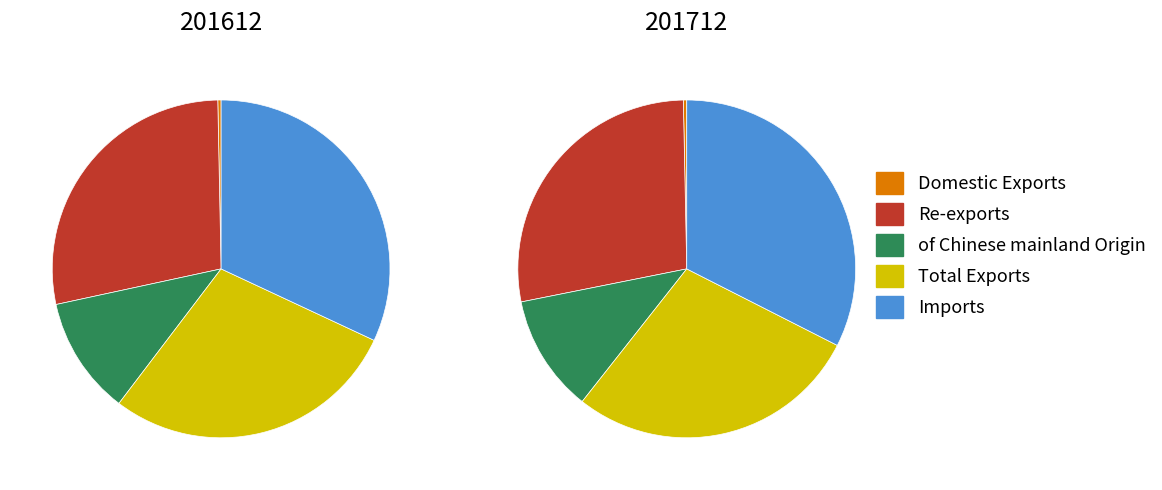

True or false: Total Exports accounts for 21% of the total.

False